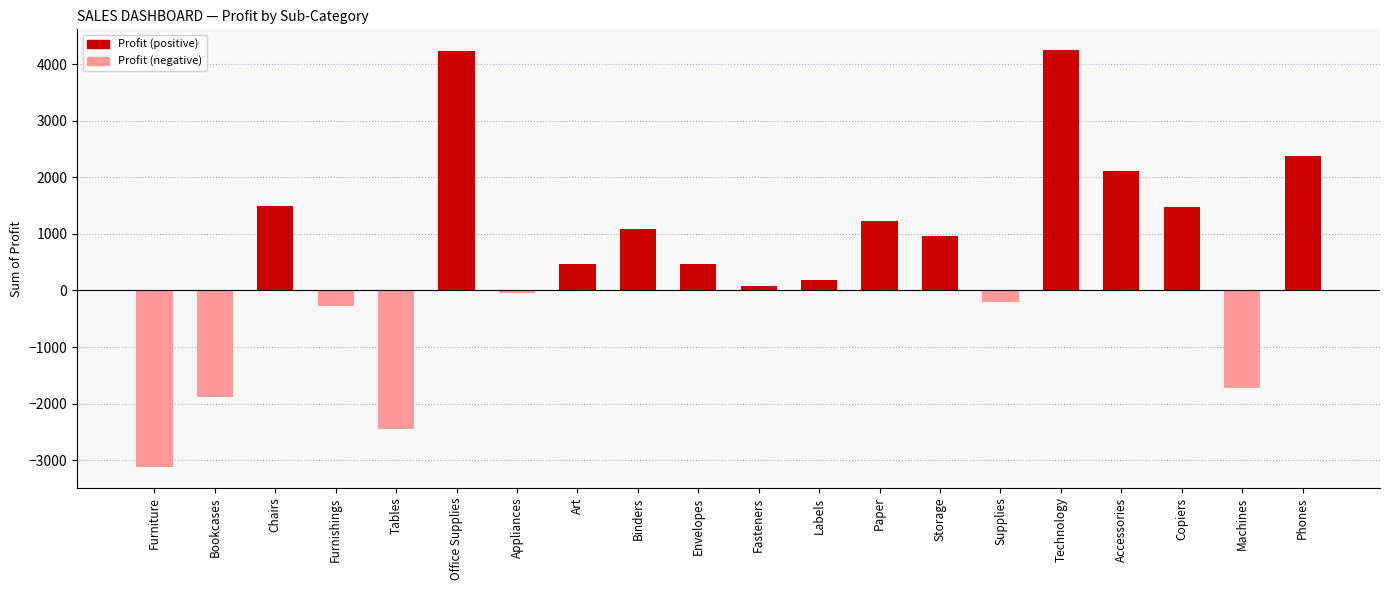

What is the change in value from Bookcases to Machines?

+154.2